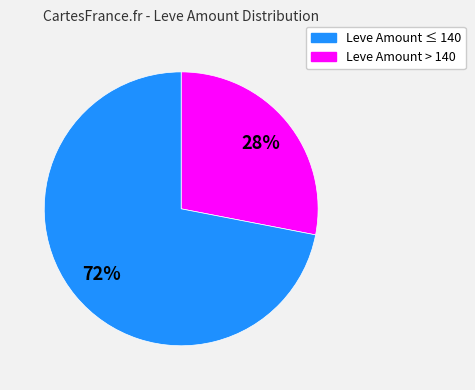

Does any single category account for the majority?

Yes